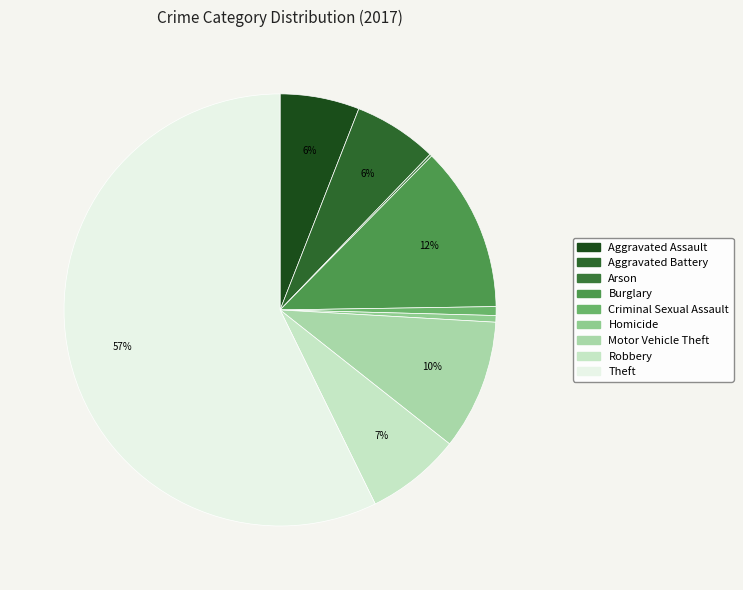

Which category has the biggest portion of the pie?

Theft